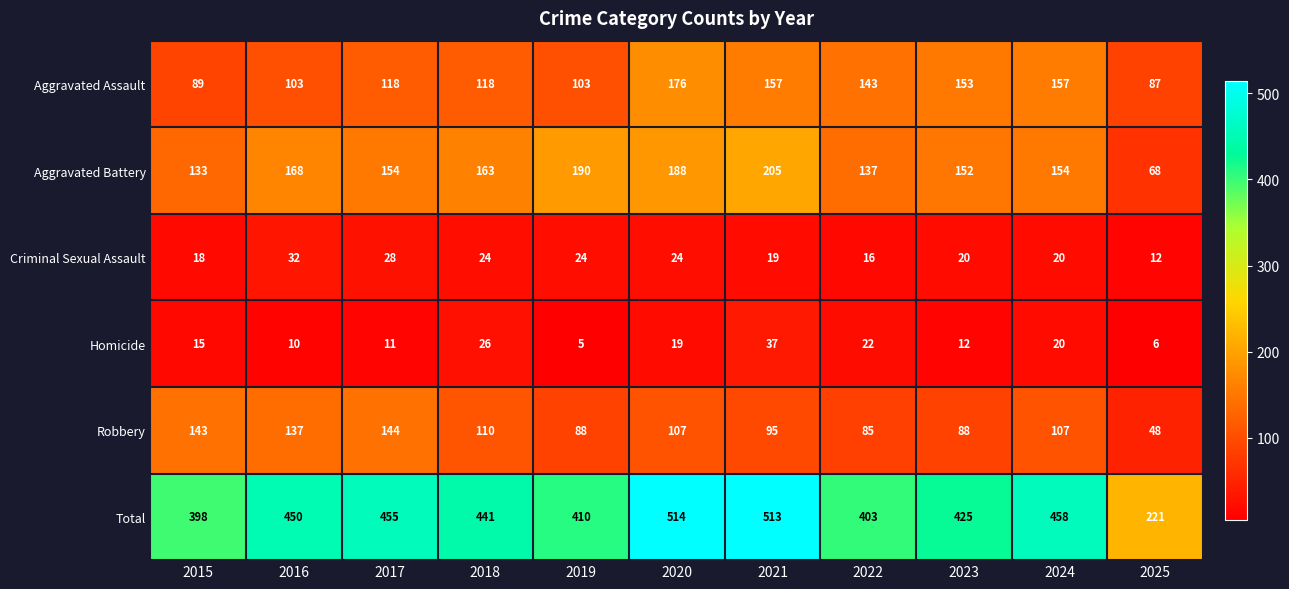

What is the difference between the Criminal Sexual Assault values at 2021 and 2022?

3